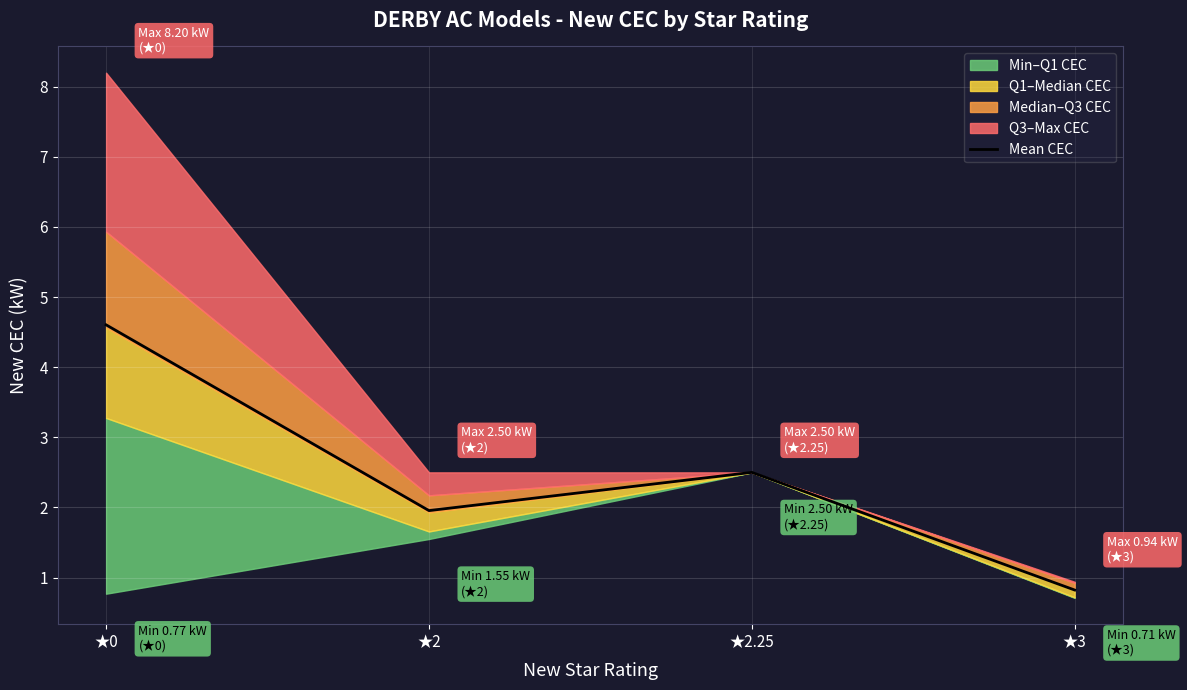

What position from the left is ★2.25?

3